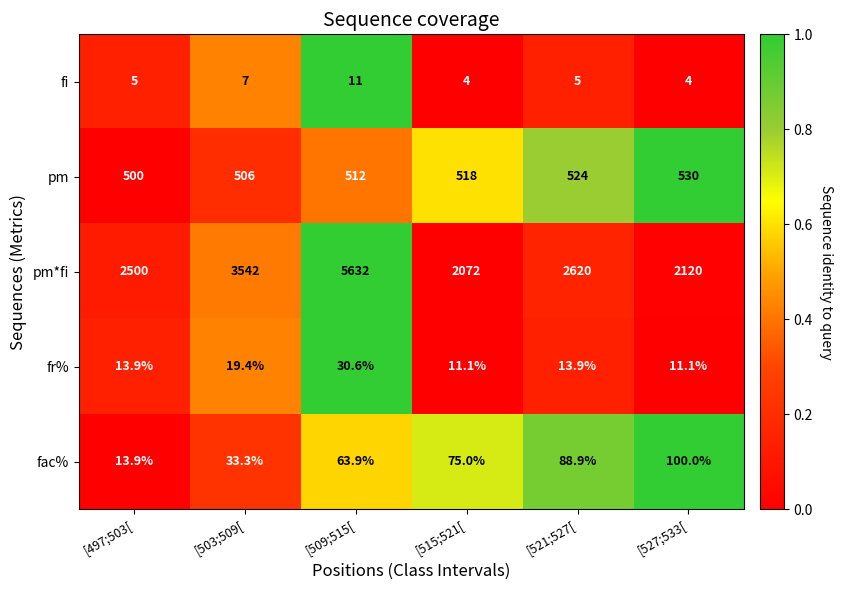

What is the average value of the pm*fi series?

3081.0